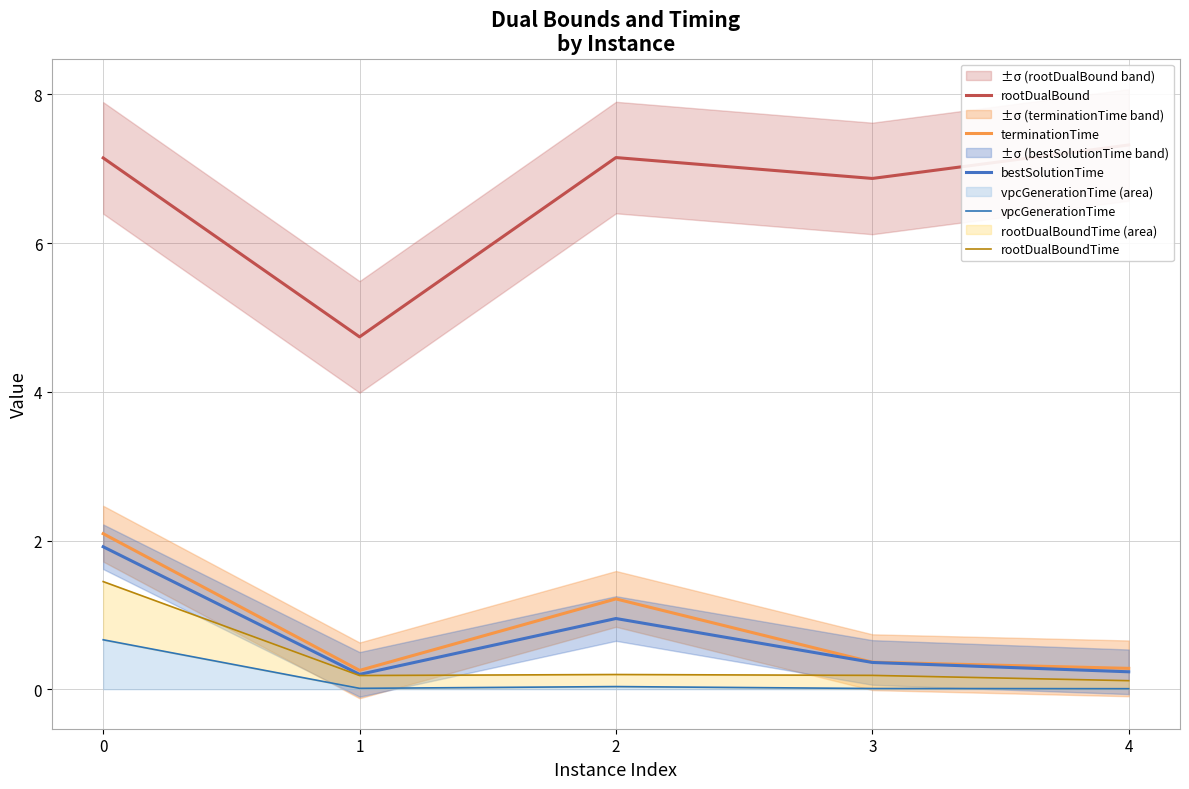

Count the number of data series in this chart.

5